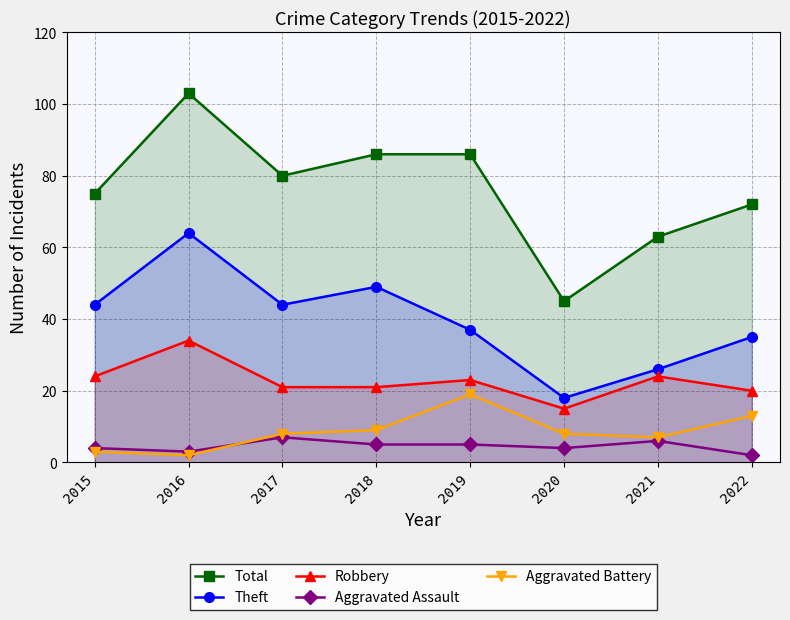

True or false: Theft has a value of 37 at 2019.

True